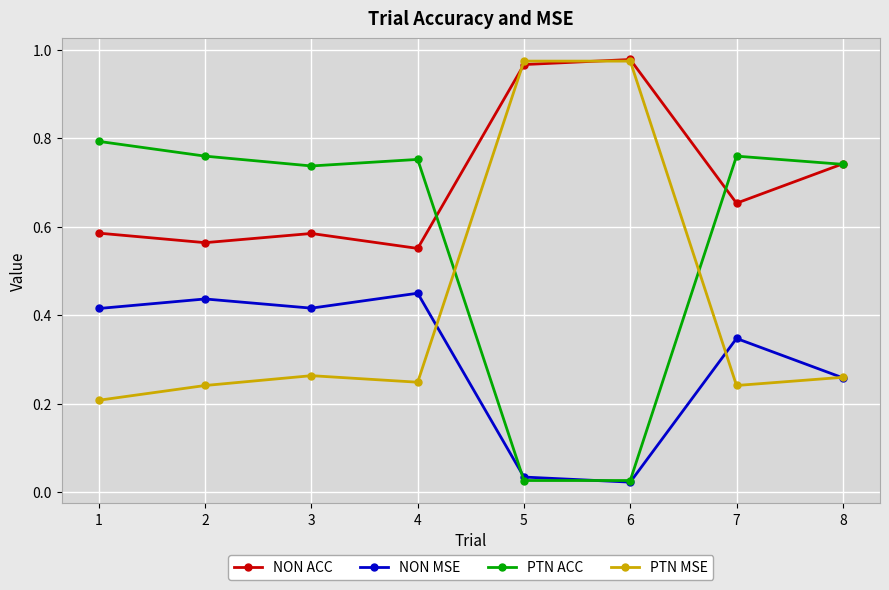

Between which two adjacent categories do PTN ACC and PTN MSE first intersect?

4 and 5